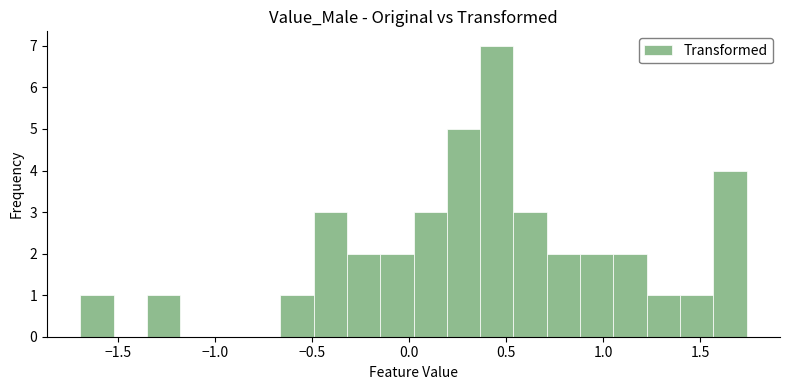

Read against the x-axis, roughly where is the centre of the tallest bar?

0.45